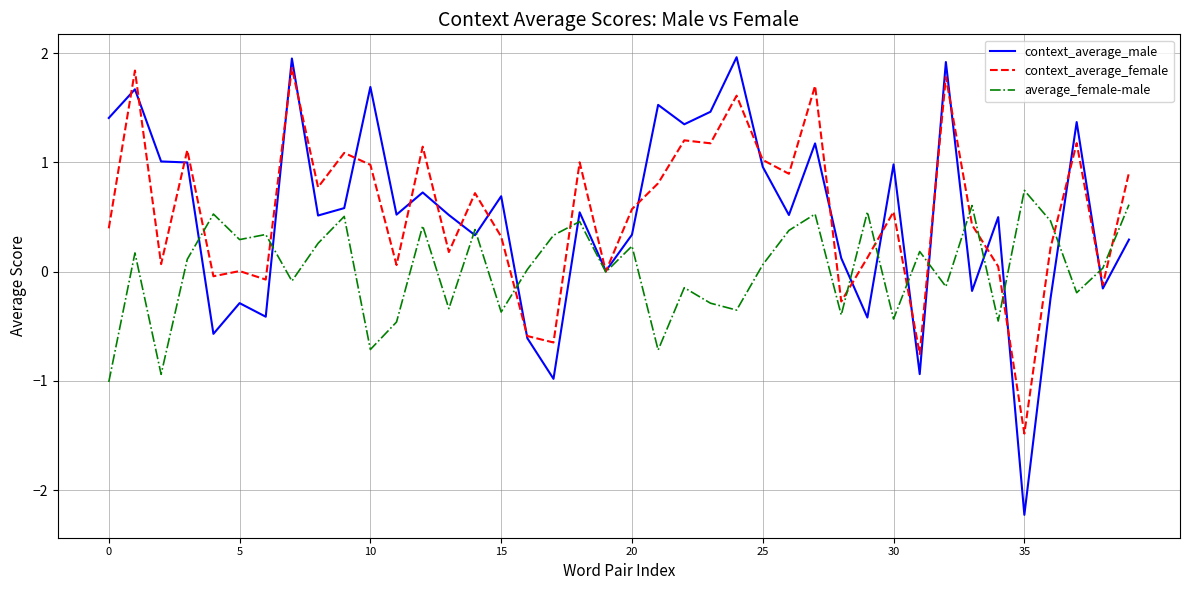

What is the highest value of the context_average_female series?

1.9